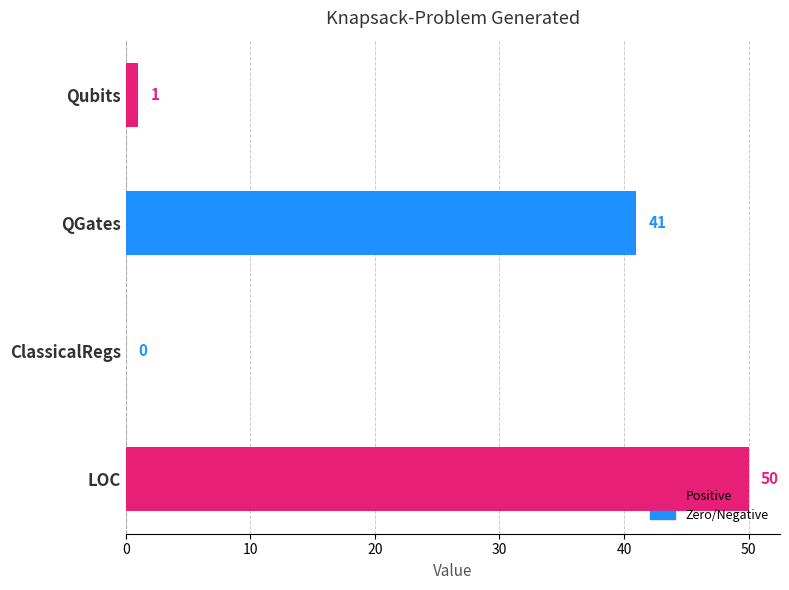

What is the greatest value displayed?

50